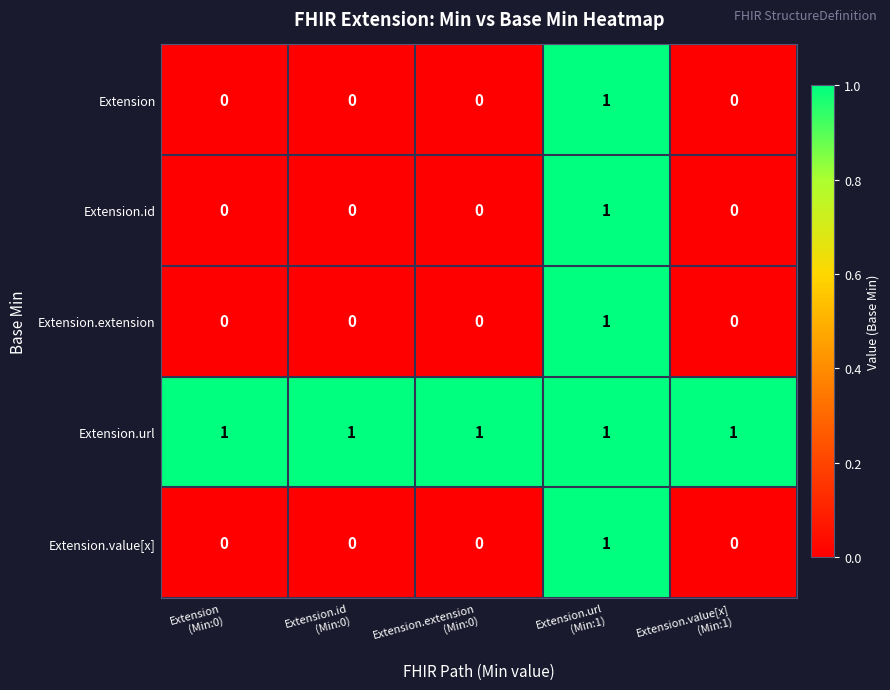

Count the Extension.extension values in the range 0 to 1.

5